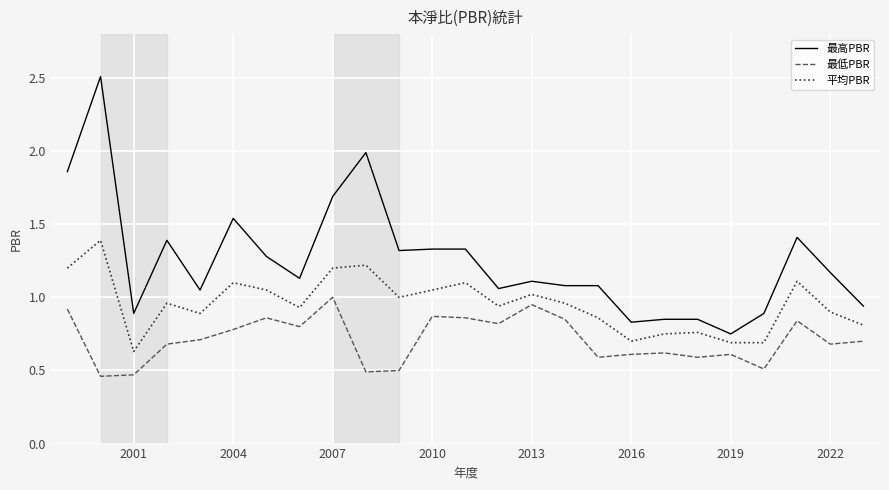

True or false: 最低PBR and 最高PBR cross at least once.

False